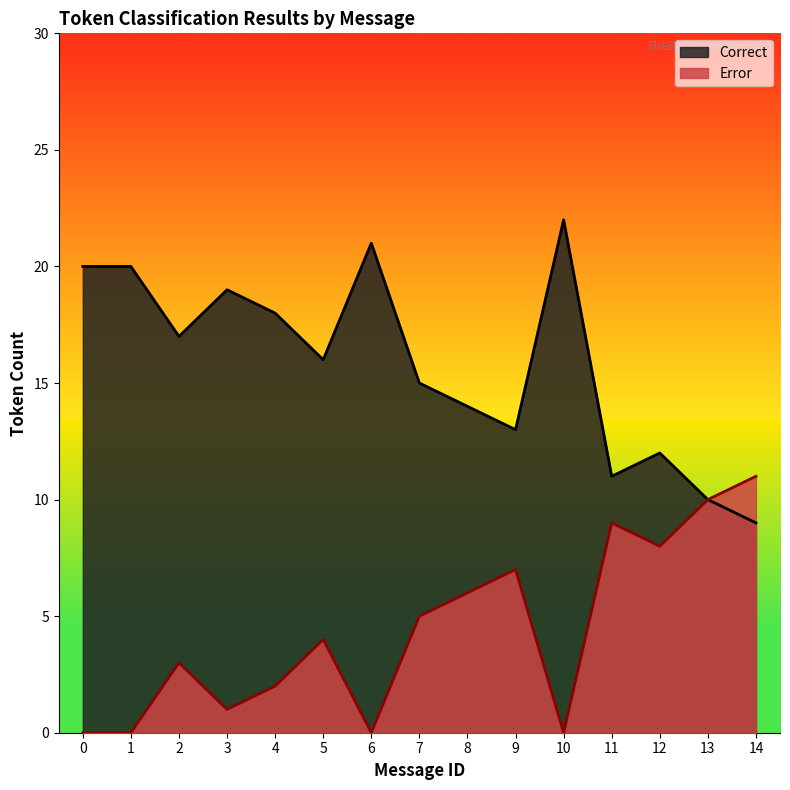

True or false: Correct has more than 2 points higher than both neighbors.

True